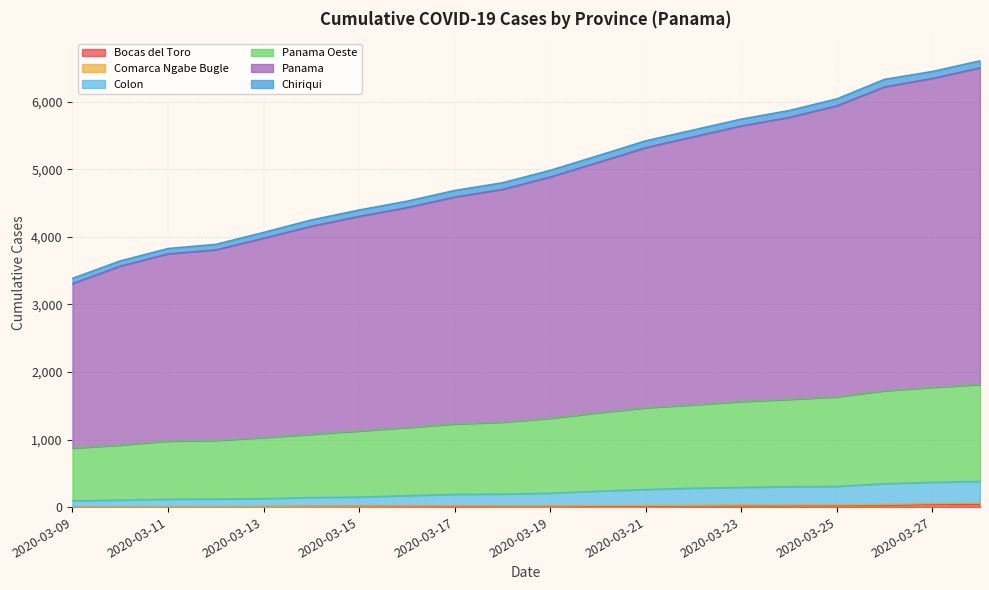

Does the chart display data point markers on the line(s)?

No